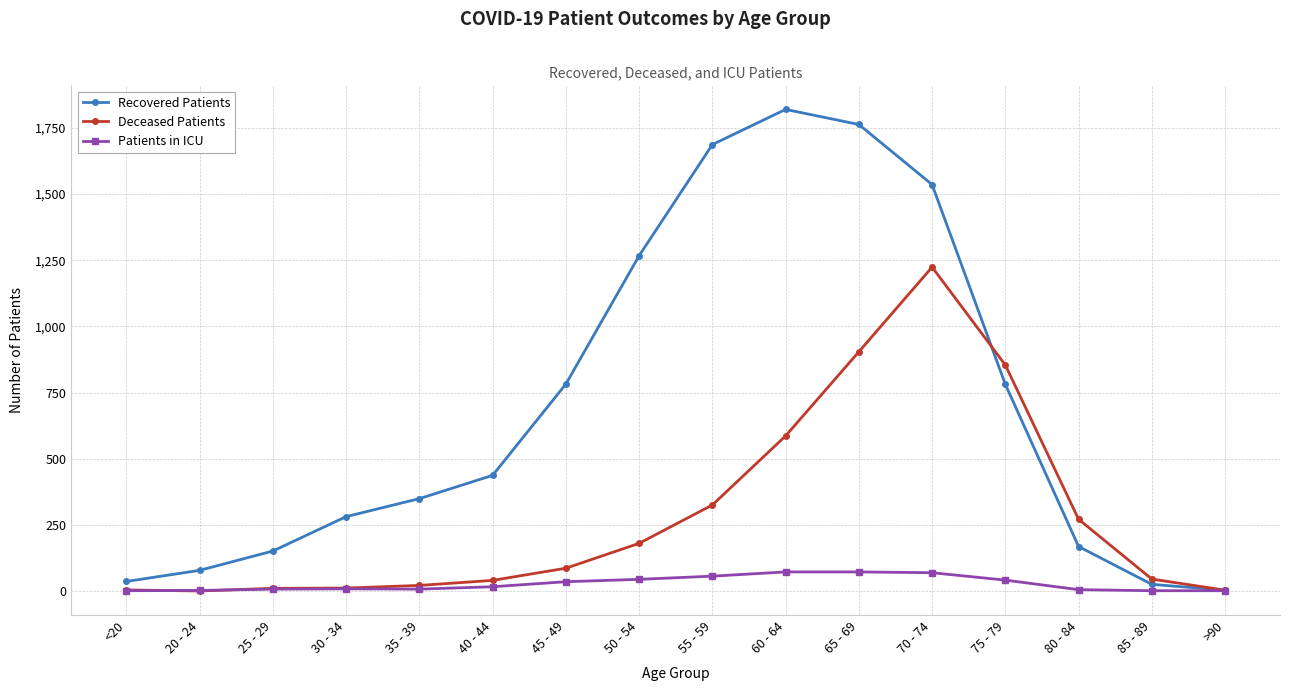

Is the value of Recovered Patients at 45 - 49 greater than the value of Deceased Patients at 65 - 69?

No